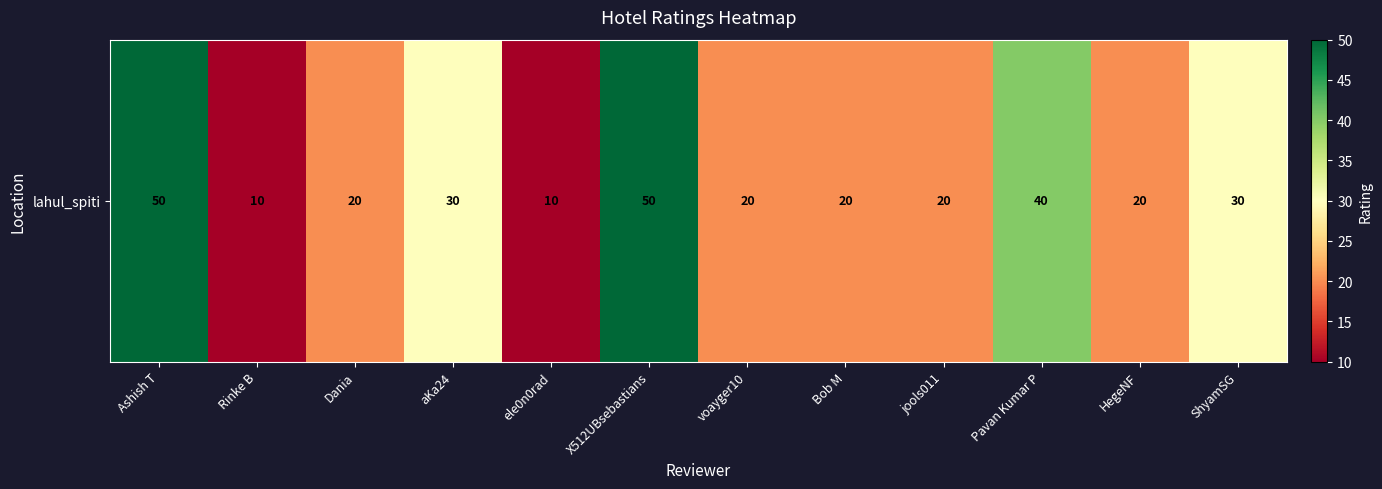

Rank the categories by value from lowest to highest.

Rinke B, ele0n0rad, Dania, voayger10, Bob M, jools011, HegeNF, aKa24, ShyamSG, Pavan Kumar P, Ashish T, X512UBsebastians